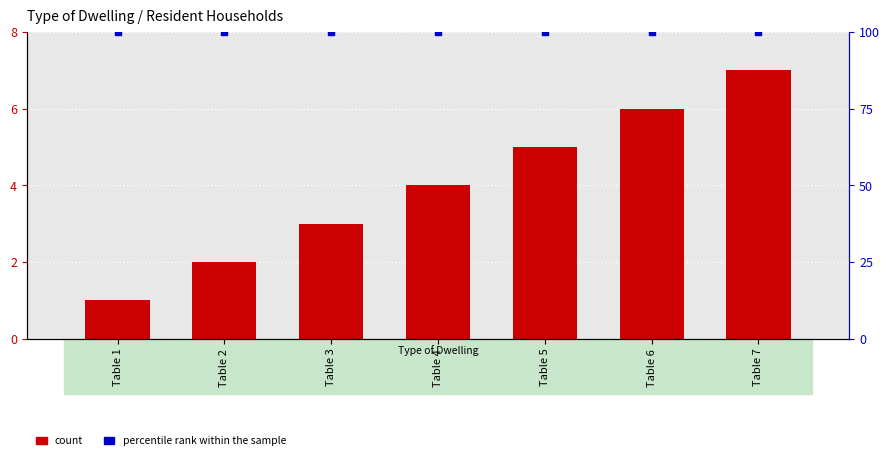

Which series has the largest total across all categories?

percentile rank within the sample